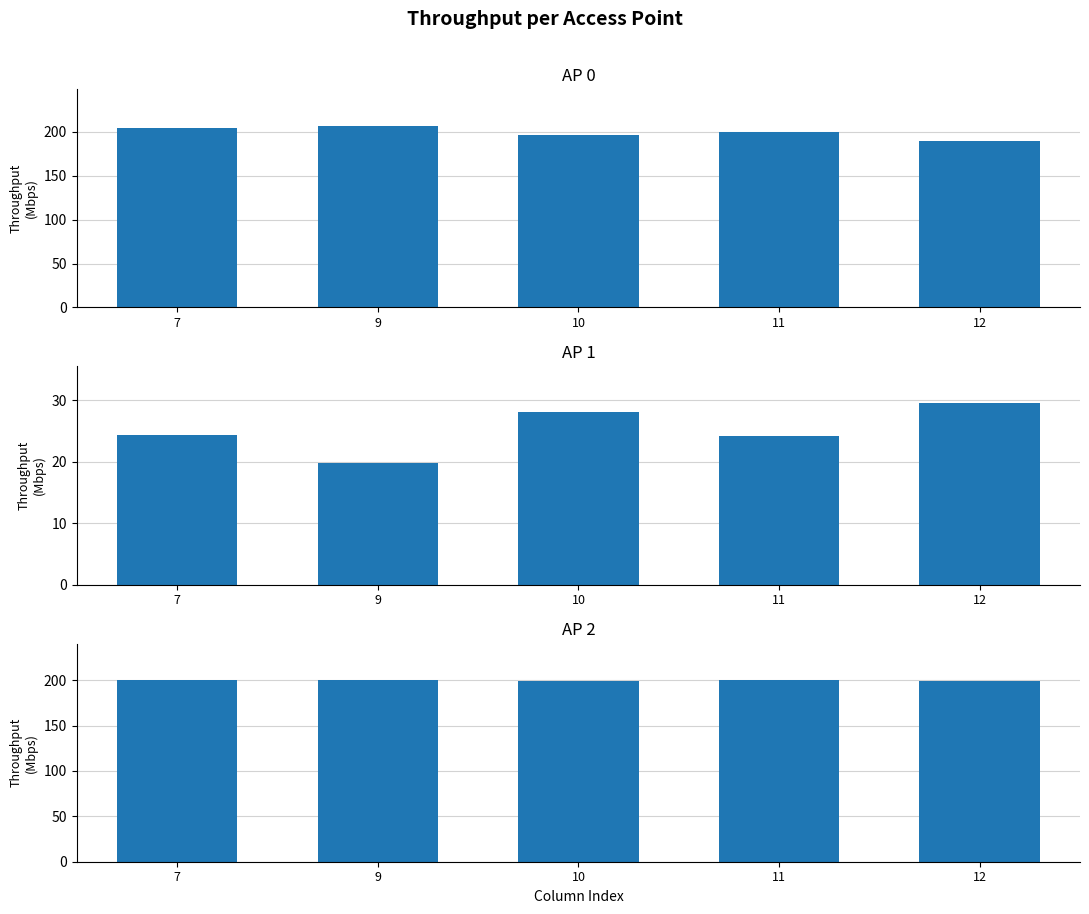

What is the sum of the AP 2 values at 9 and 11?

399.6